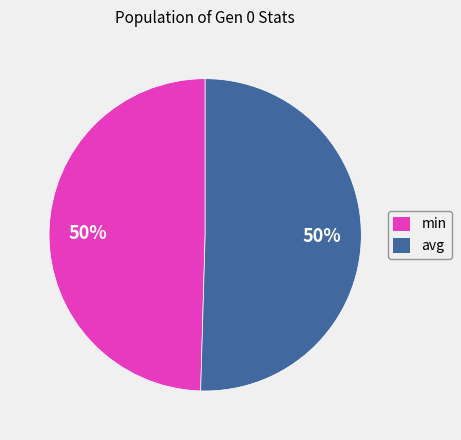

How many segments does this pie chart have?

2